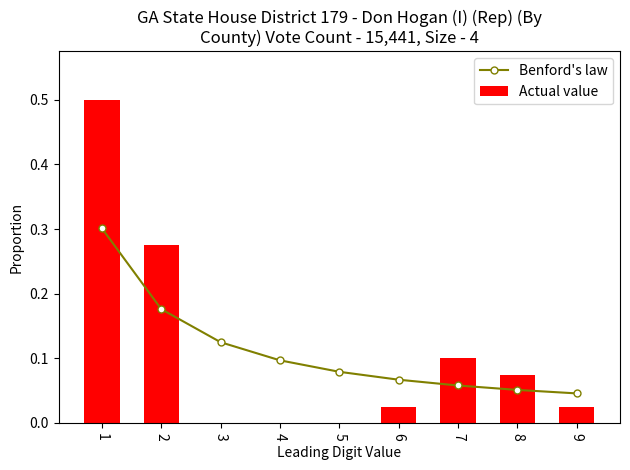

Does the chart contain stacked bars?

No